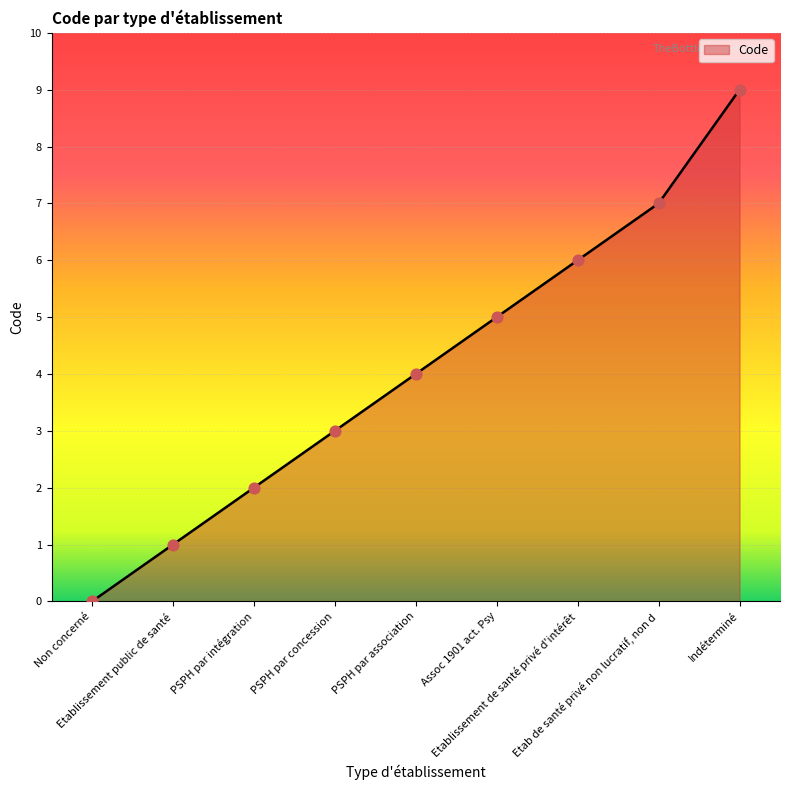

What is the change in value from Assoc 1901 act. Psy to Etab de santé privé non lucratif, non d?

+2